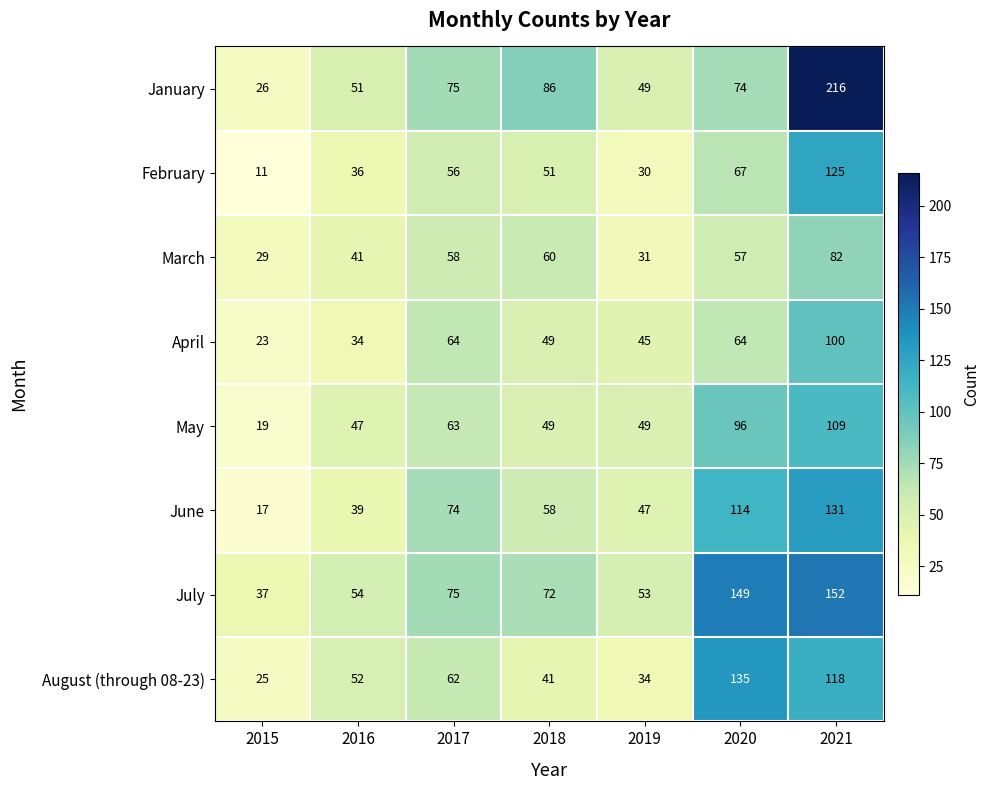

What is the spread (max minus min) of values at 2018?

45